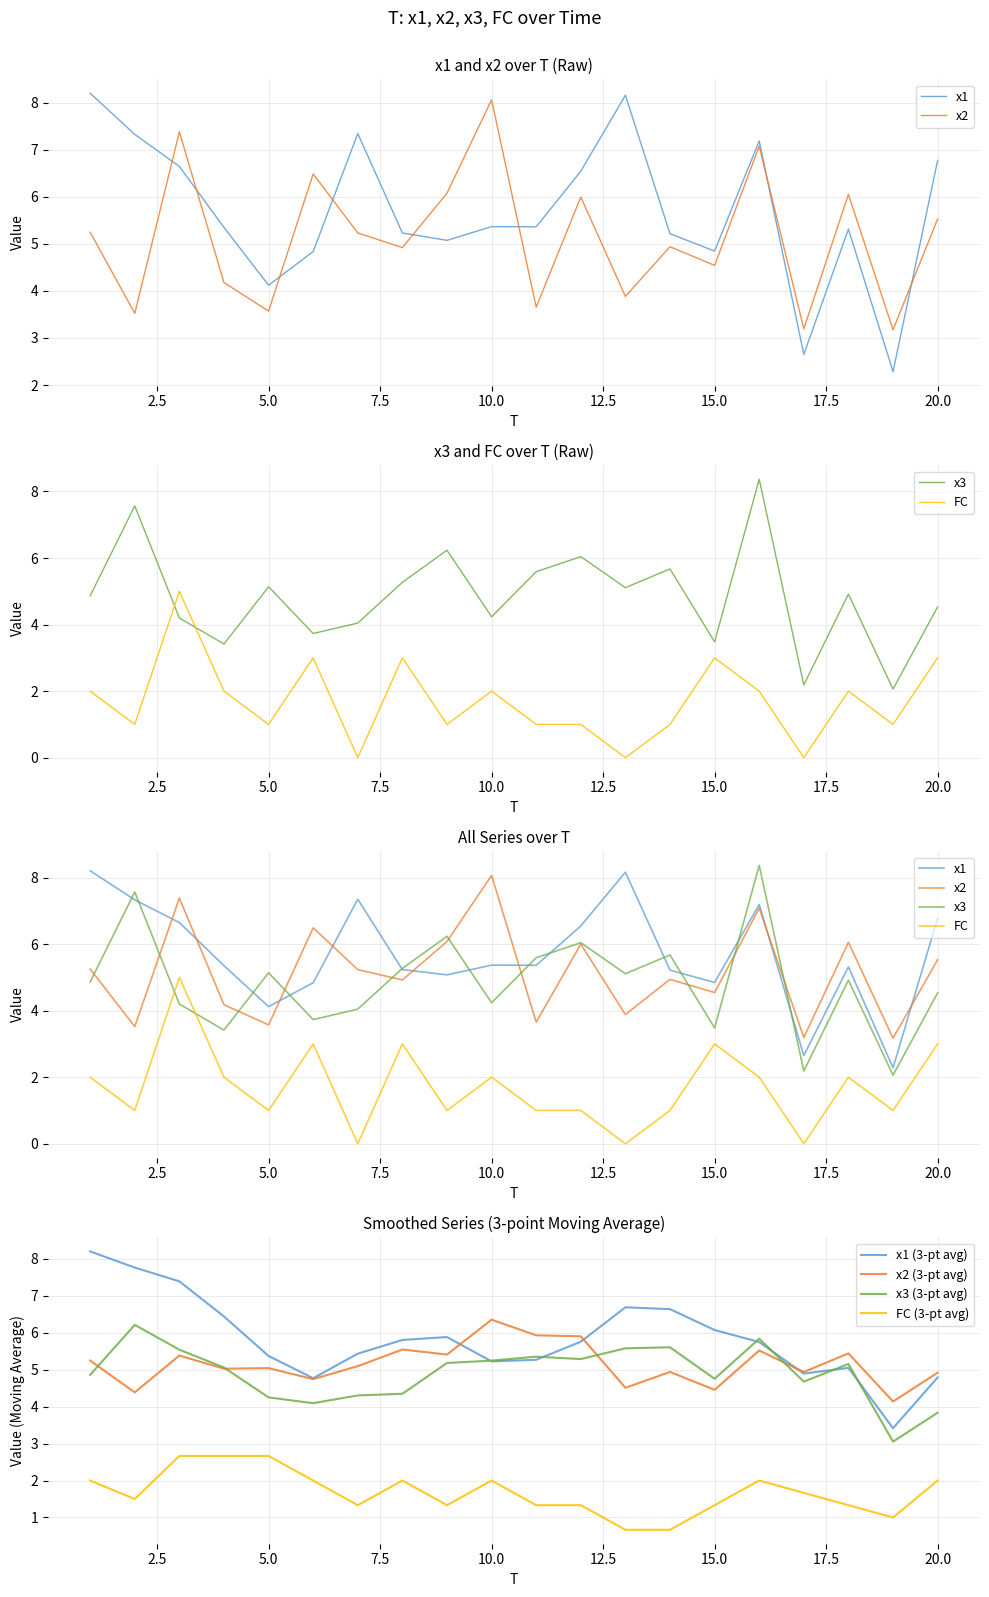

Count the number of data series in this chart.

4